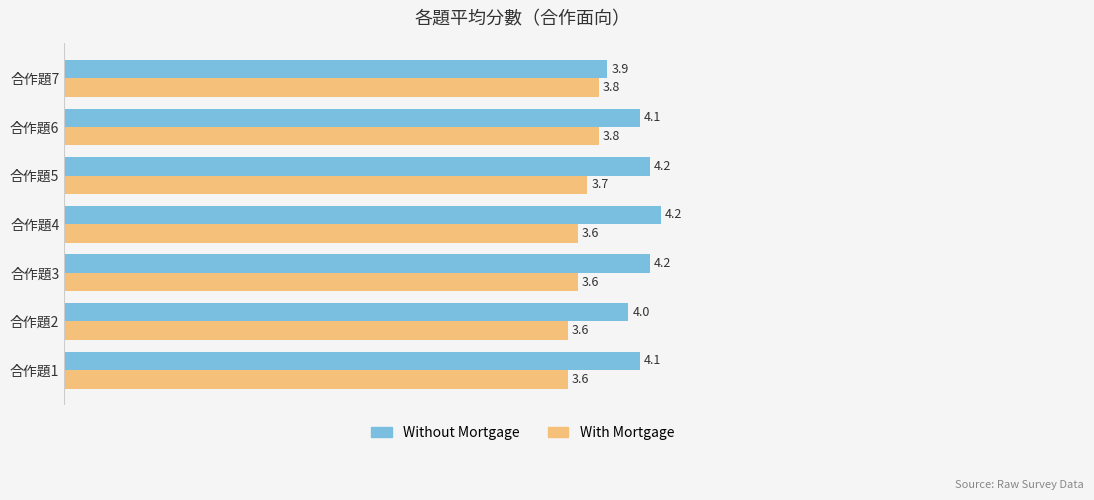

Rank the series by their maximum value, from highest to lowest.

Without Mortgage, With Mortgage